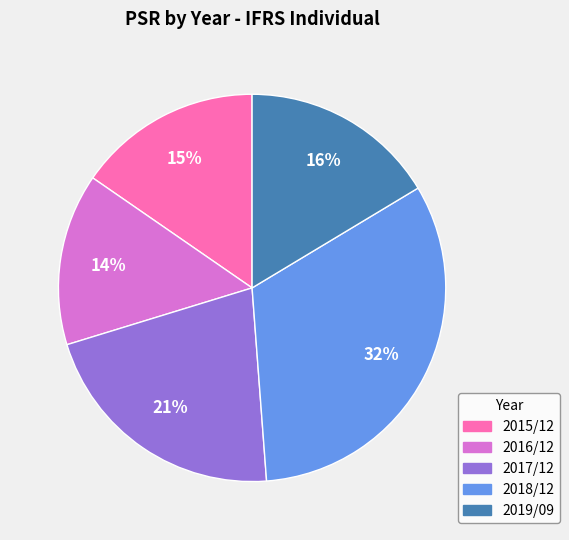

Is there a majority slice in this chart?

No